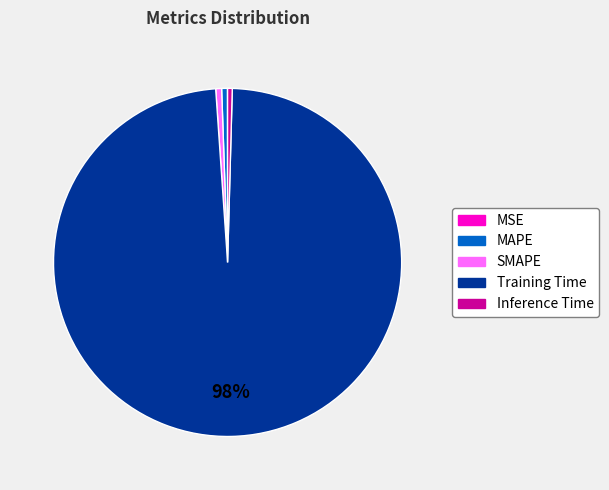

Which category has the biggest portion of the pie?

Training Time